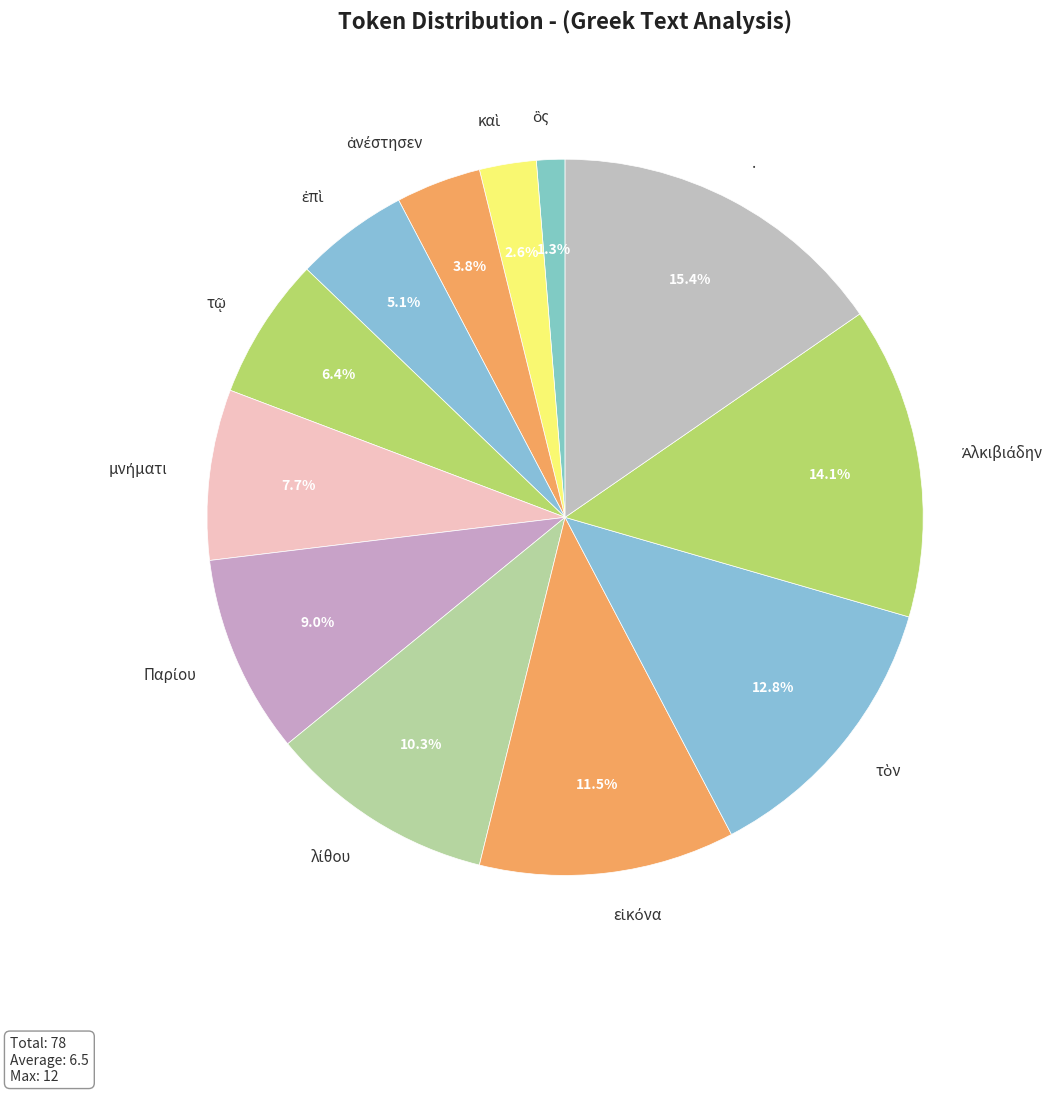

Which category has the biggest portion of the pie?

.